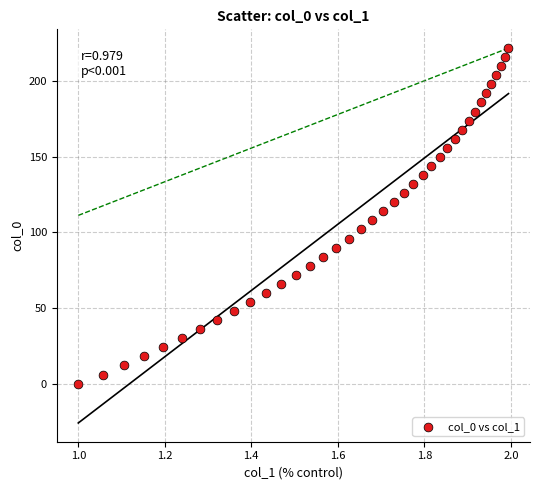

What is the range of Y values (max minus min)?

222